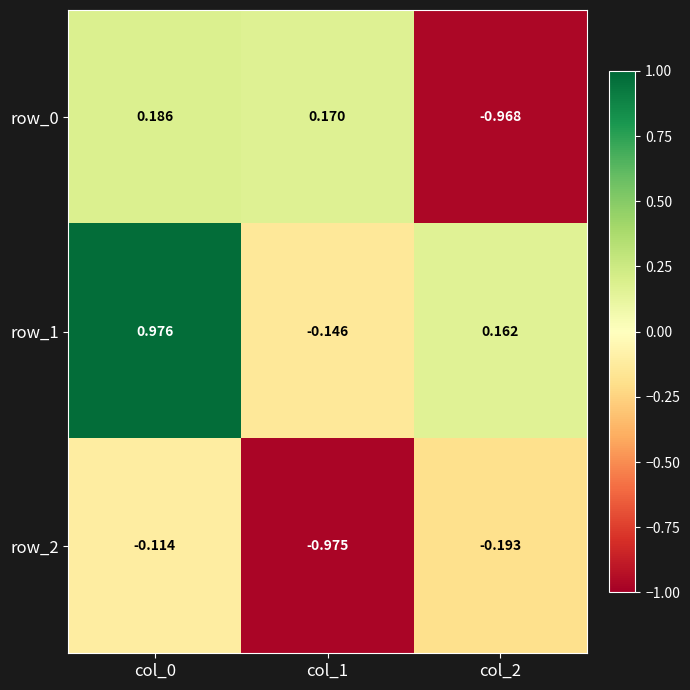

How many values in the row_0 series exceed 0?

2